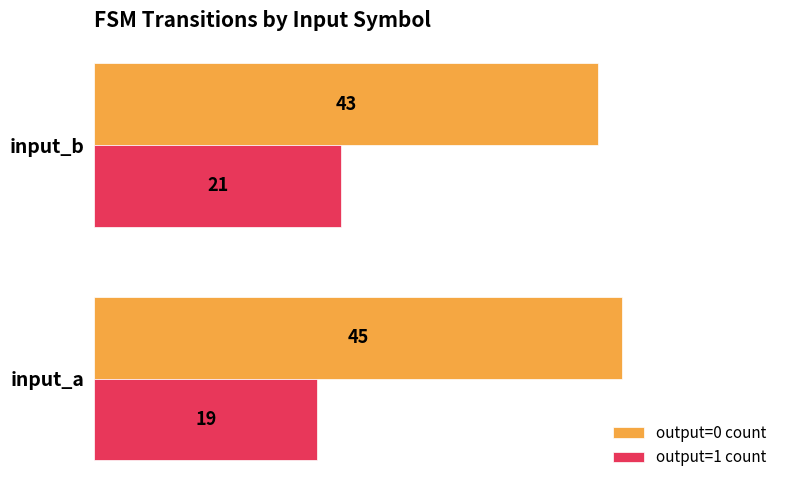

The value of output=1 count at input_a is 19. True or false?

True